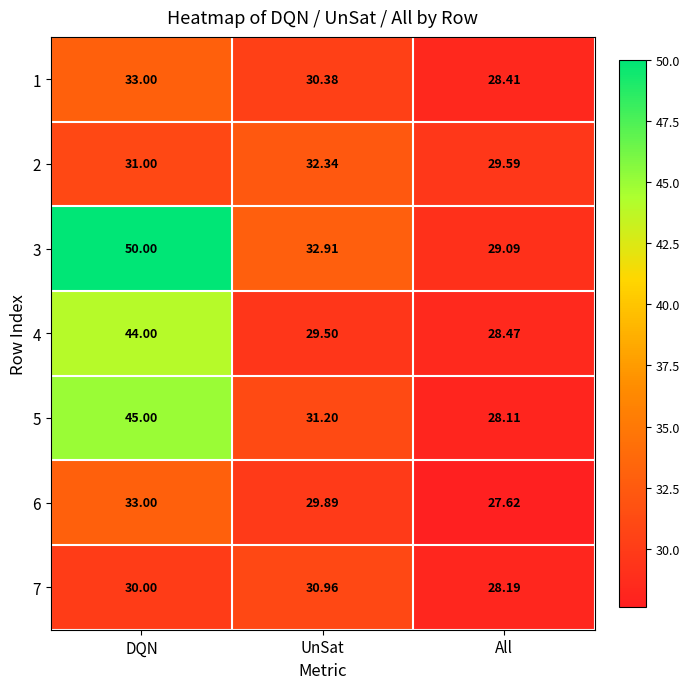

Between DQN and UnSat, which series saw the biggest shift?

3